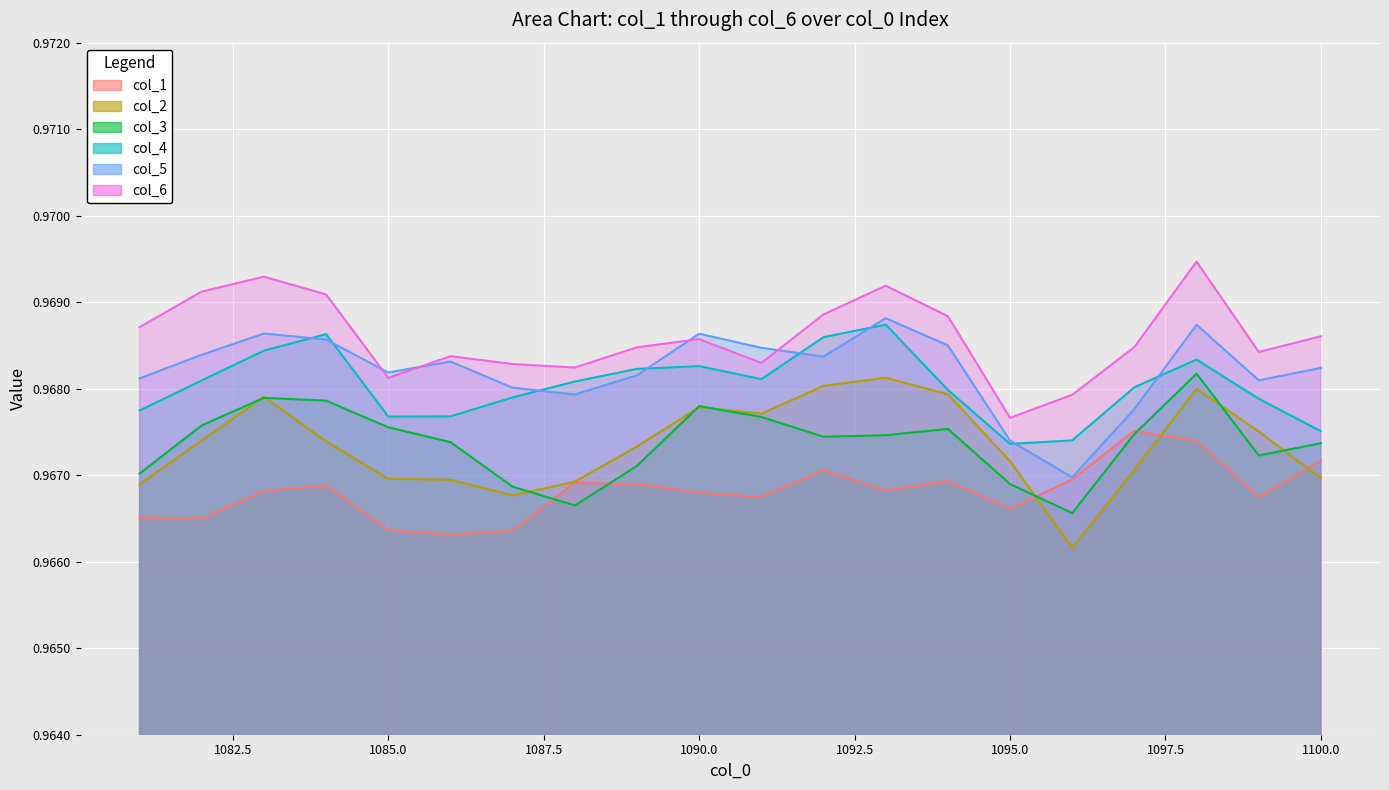

Which category has the lowest value in the col_6 series?

1095